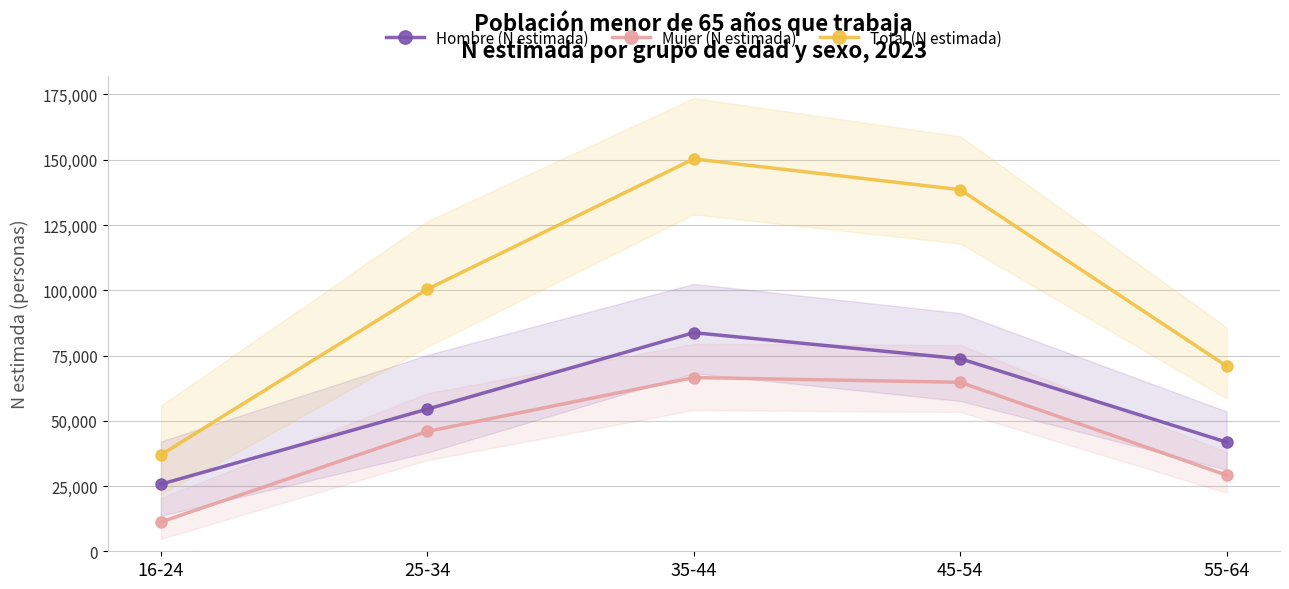

What is the label of the 4th point from the right?

25-34